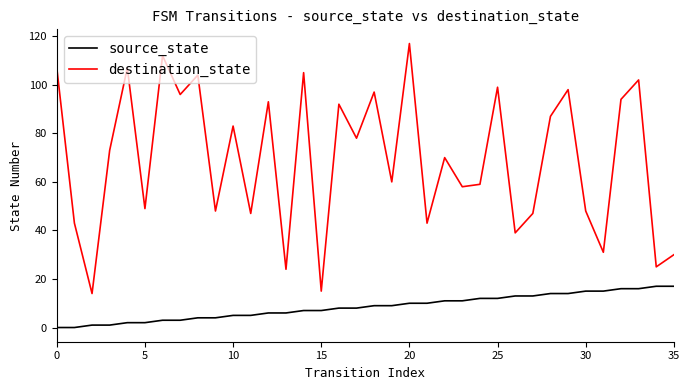

Which series has the largest total across all categories?

destination_state